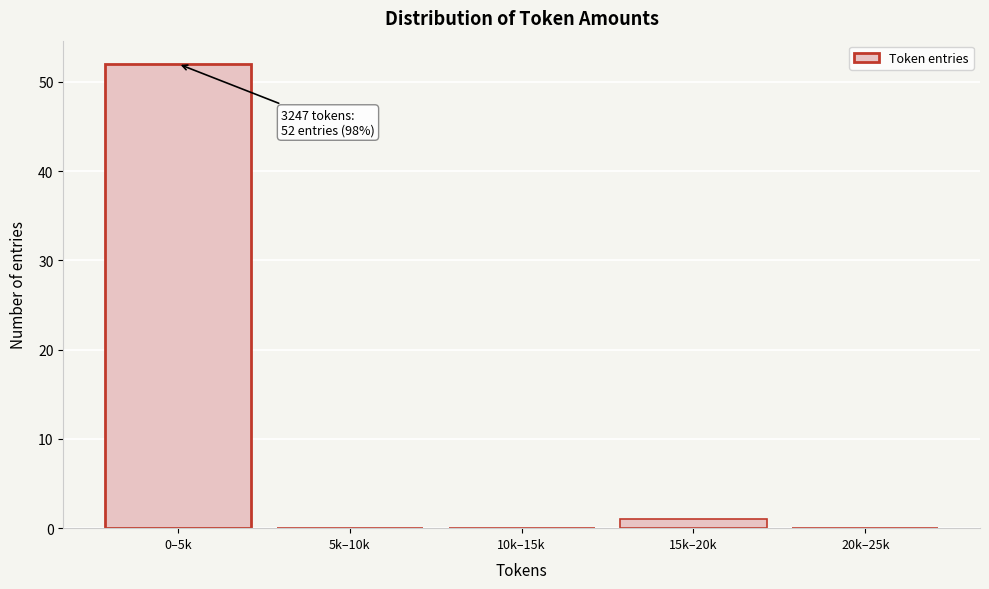

Reading right to left, list all the values displayed in this chart.

20k–25k=0	15k–20k=1	10k–15k=0	5k–10k=0	0–5k=52